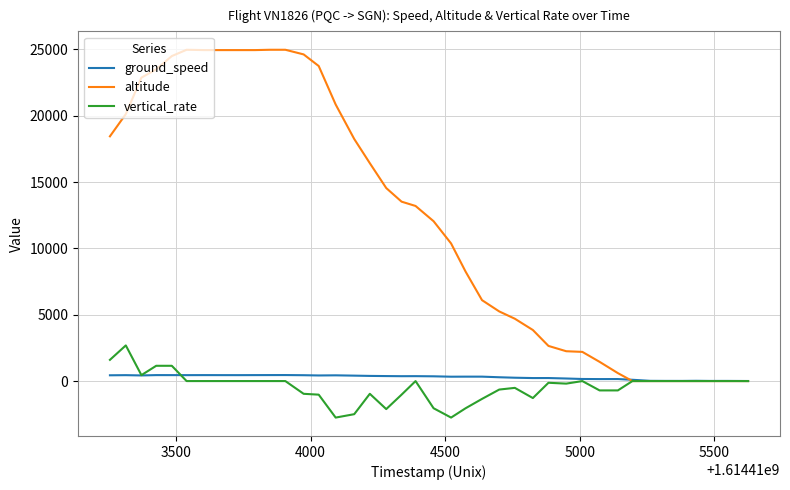

True or false: vertical_rate and altitude intersect in this chart.

False